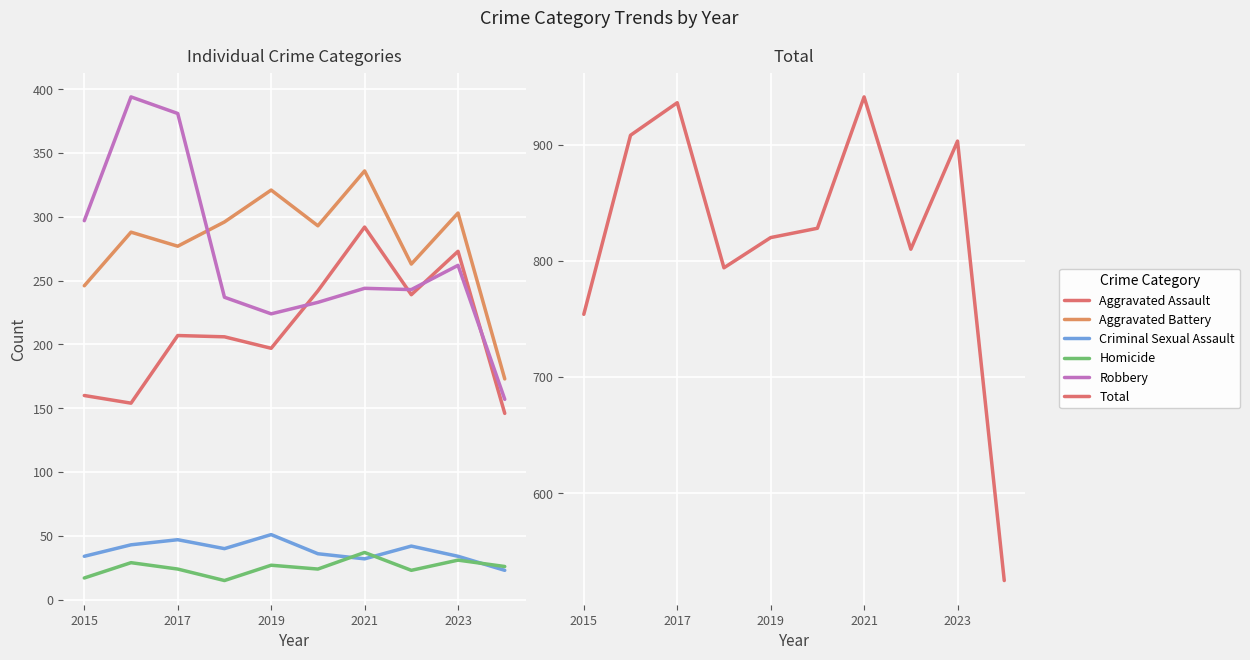

Which series has the largest total across all categories?

Total